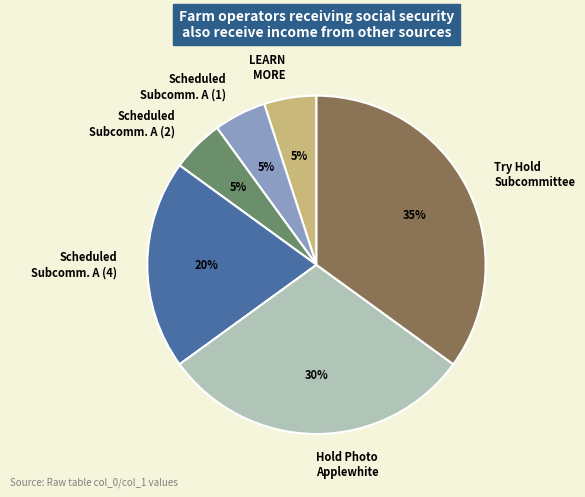

Does any single category account for the majority?

No